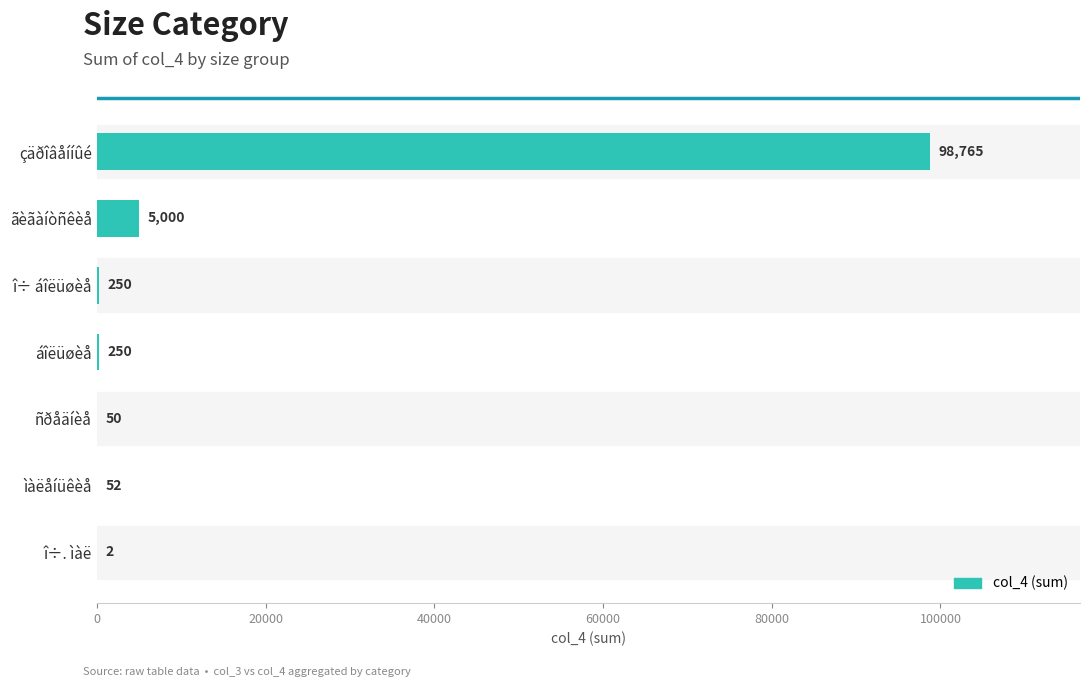

What is the sum of the values at áîëüøèå and çäðîâåííûé?

99015